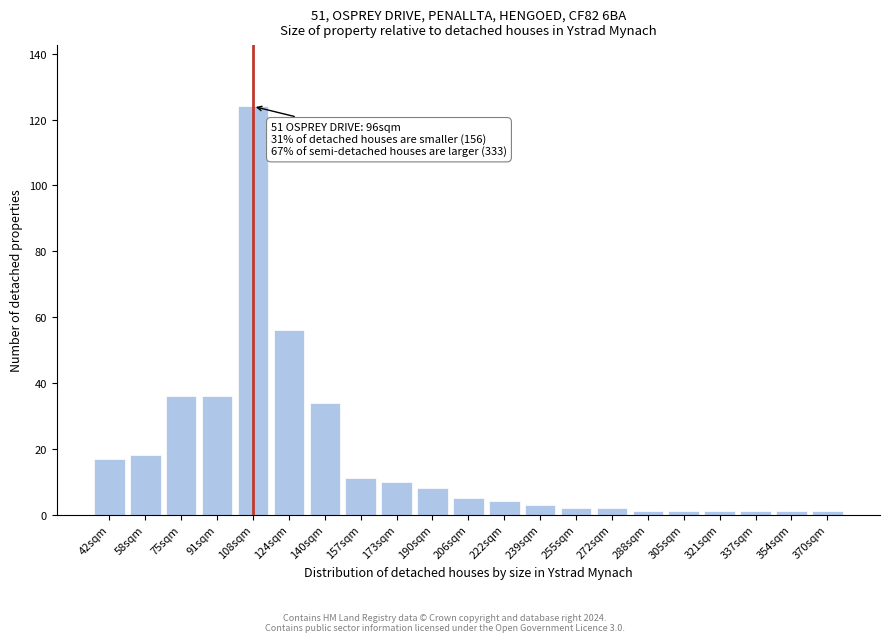

Reading left to right, transcribe all the data shown in this chart.

42sqm=17	58sqm=18	75sqm=36	91sqm=36	108sqm=124	124sqm=56	140sqm=34	157sqm=11	173sqm=10	190sqm=8	206sqm=5	222sqm=4	239sqm=3	255sqm=2	272sqm=2	288sqm=1	305sqm=1	321sqm=1	337sqm=1	354sqm=1	370sqm=1